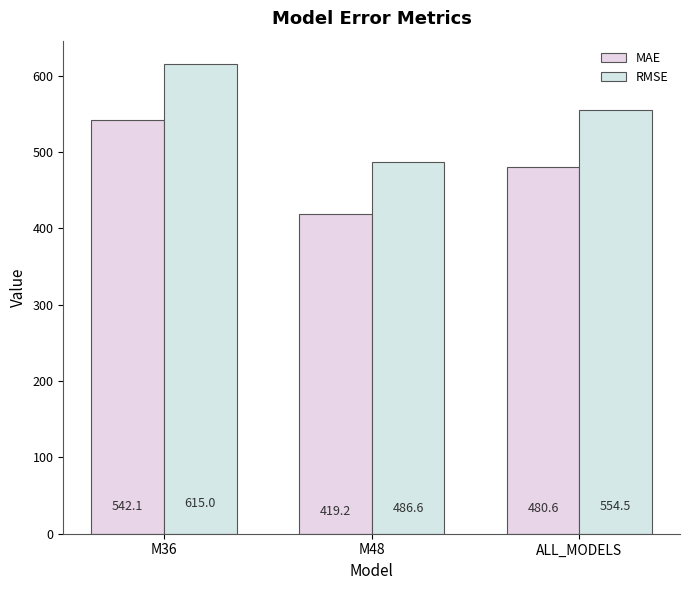

Rank the series by their maximum value, from lowest to highest.

MAE, RMSE